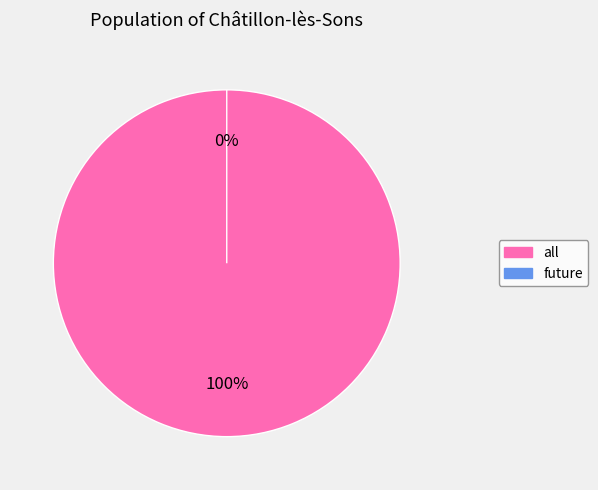

To the nearest percent, what is the average slice percentage?

50%